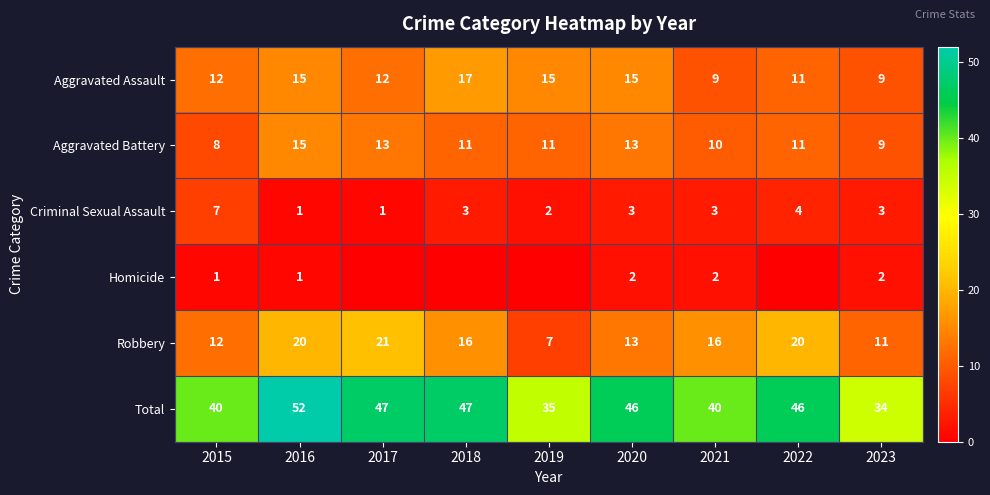

At which label does Robbery reach its minimum?

2019